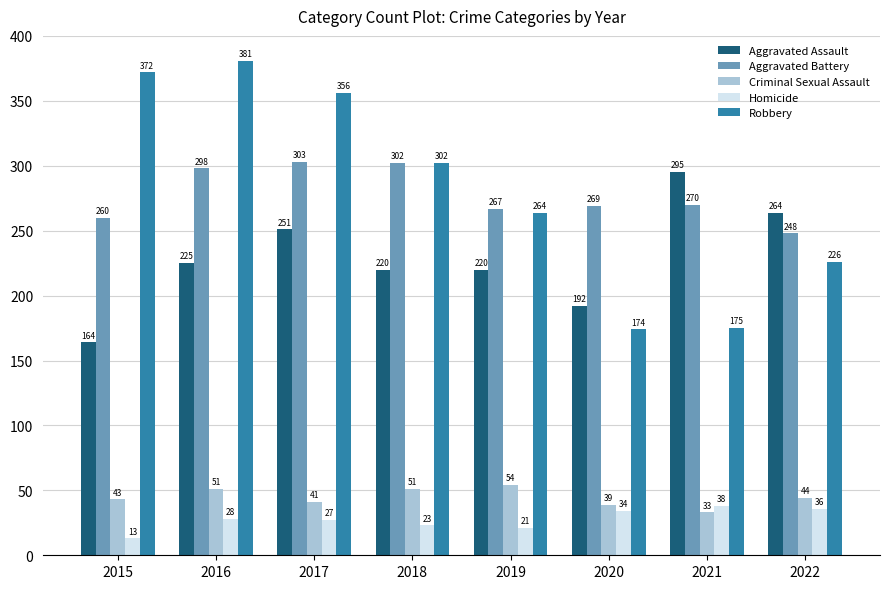

Is the value of Homicide at 2022 greater than the value of Criminal Sexual Assault at 2015?

No